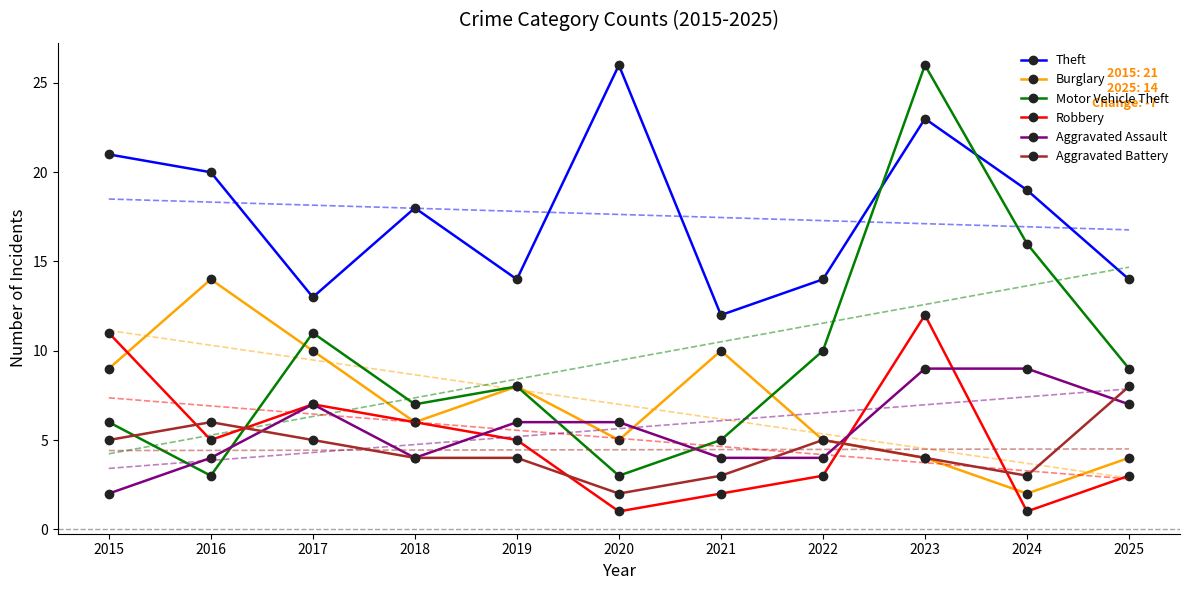

Is it true that Burglary equals 4 at 2025?

True